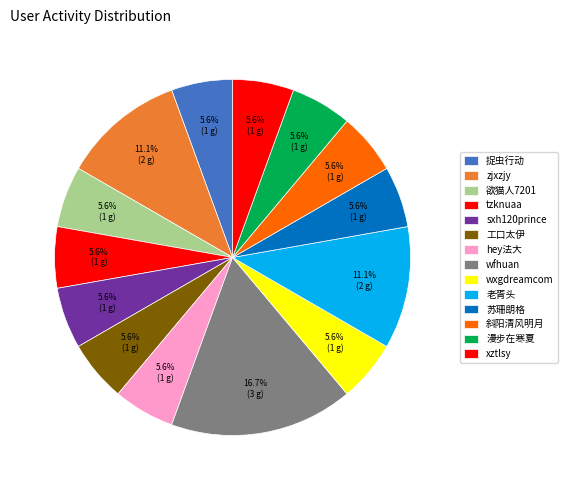

What is the ratio of the value at 漫步在寒夏 to the value at zjxzjy?

0.5